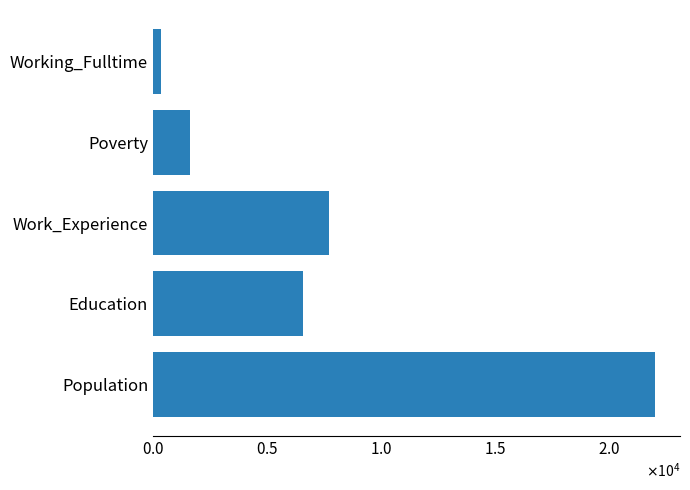

At which category does the chart reach its minimum across all series?

Working_Fulltime